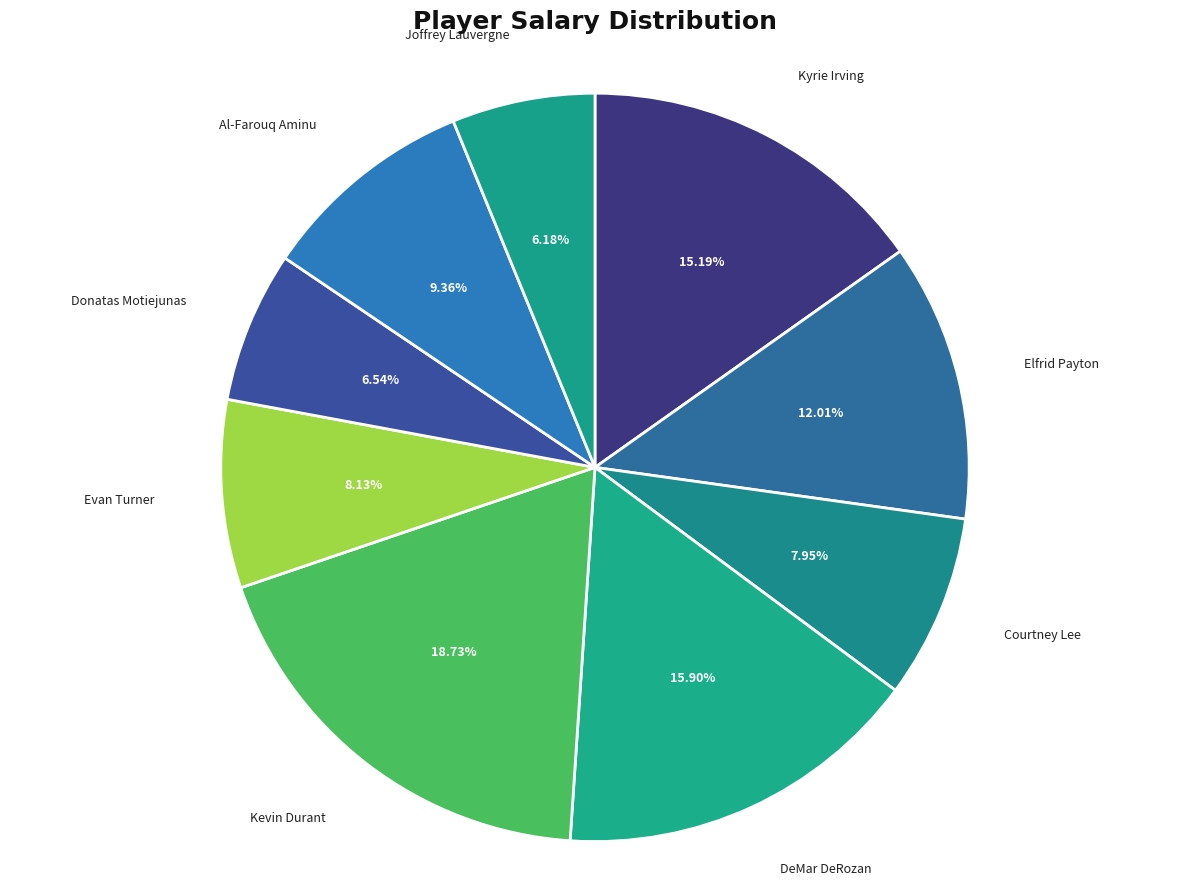

To the nearest percent, what is the difference between the largest and smallest slice percentages?

13%